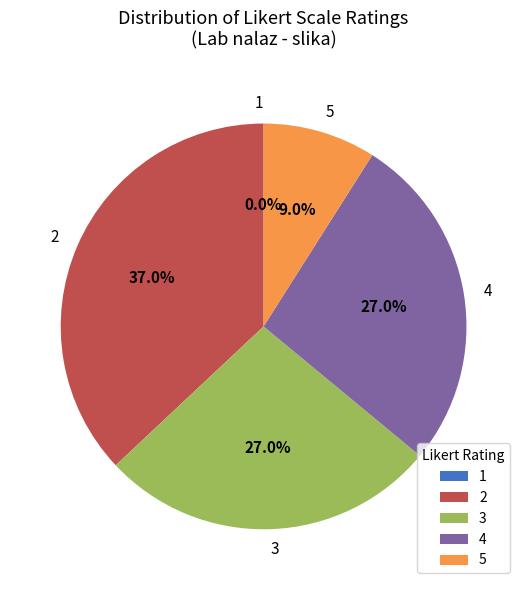

Does 2 account for over 50% of the chart?

No